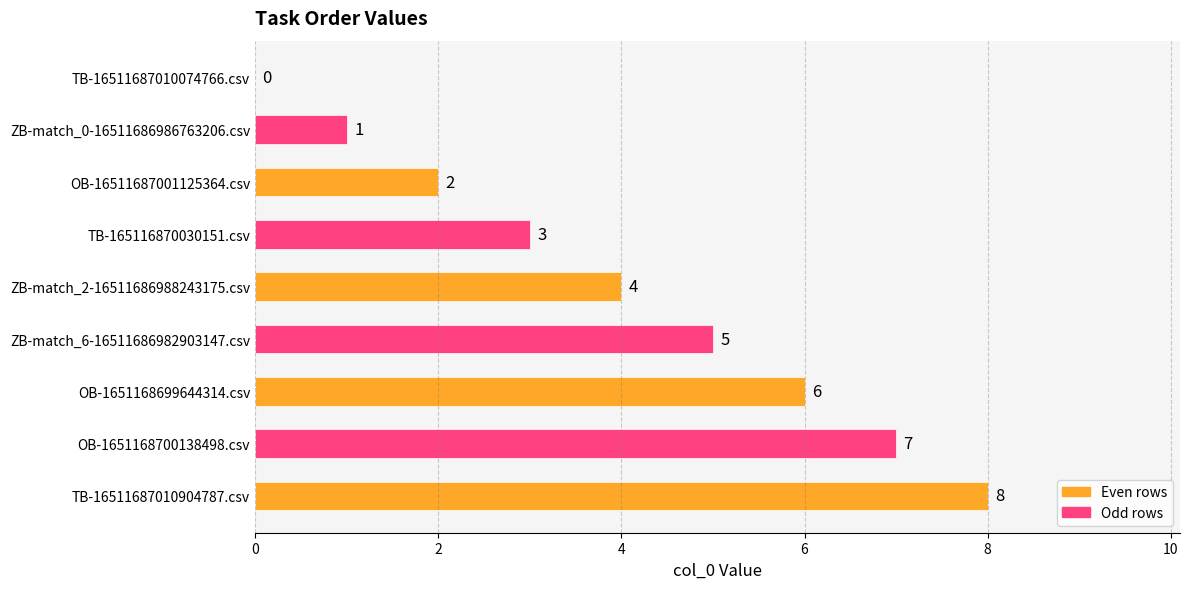

What is the greatest value displayed?

8